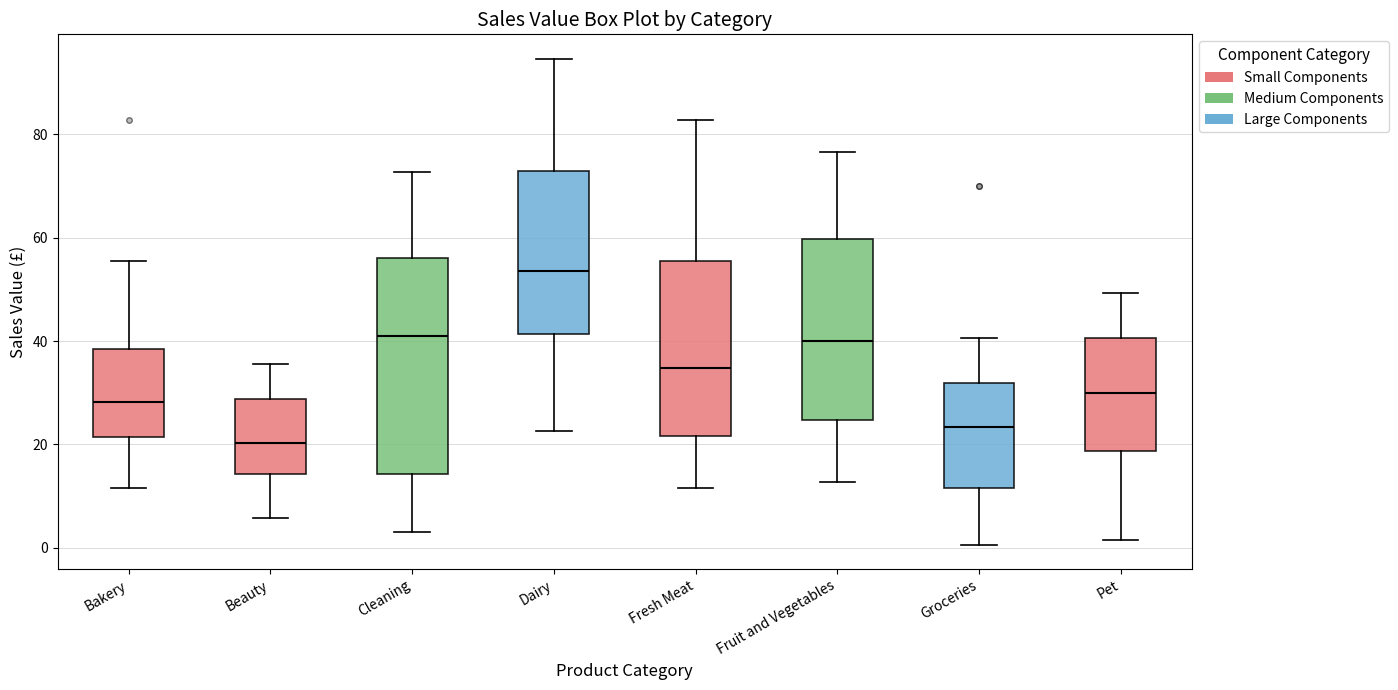

Which box is the tallest, from its lower edge to its upper edge?

Cleaning